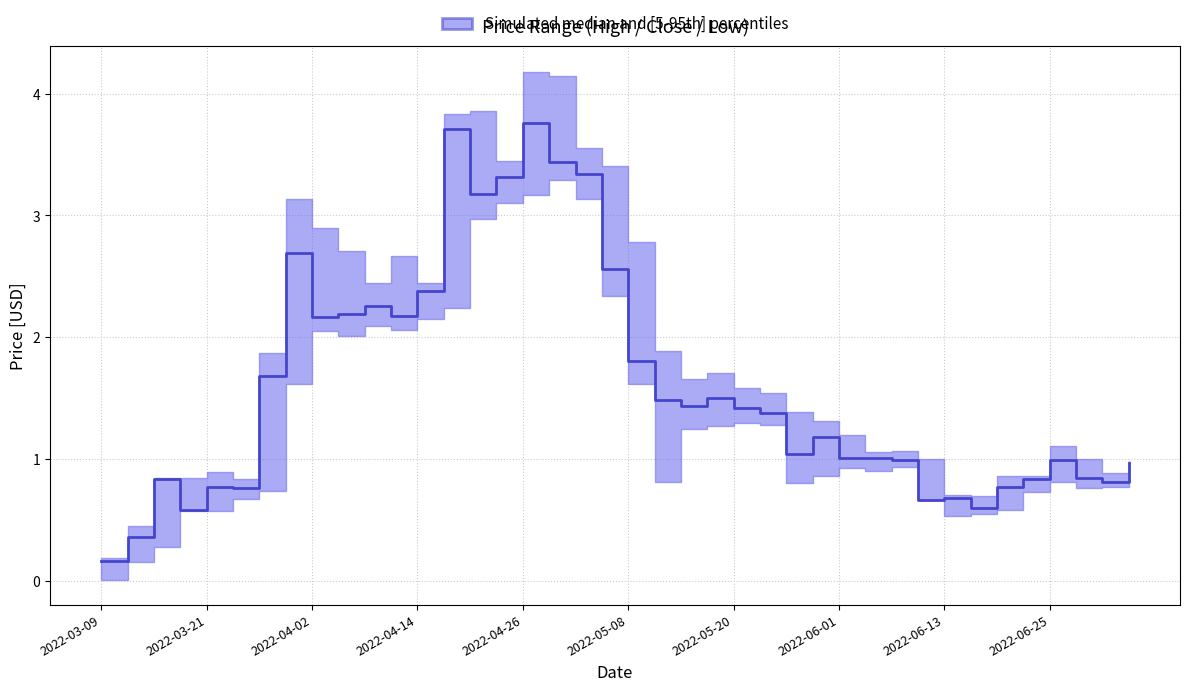

What is the minimum value shown in the chart?

0.2